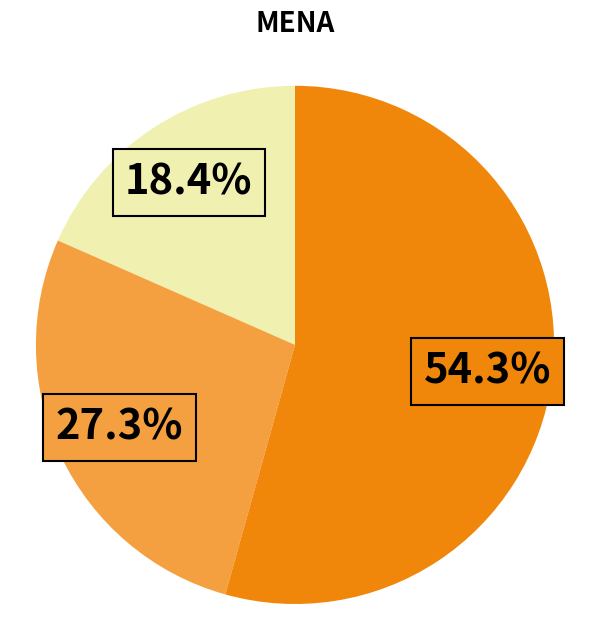

How many segments does this pie chart have?

3